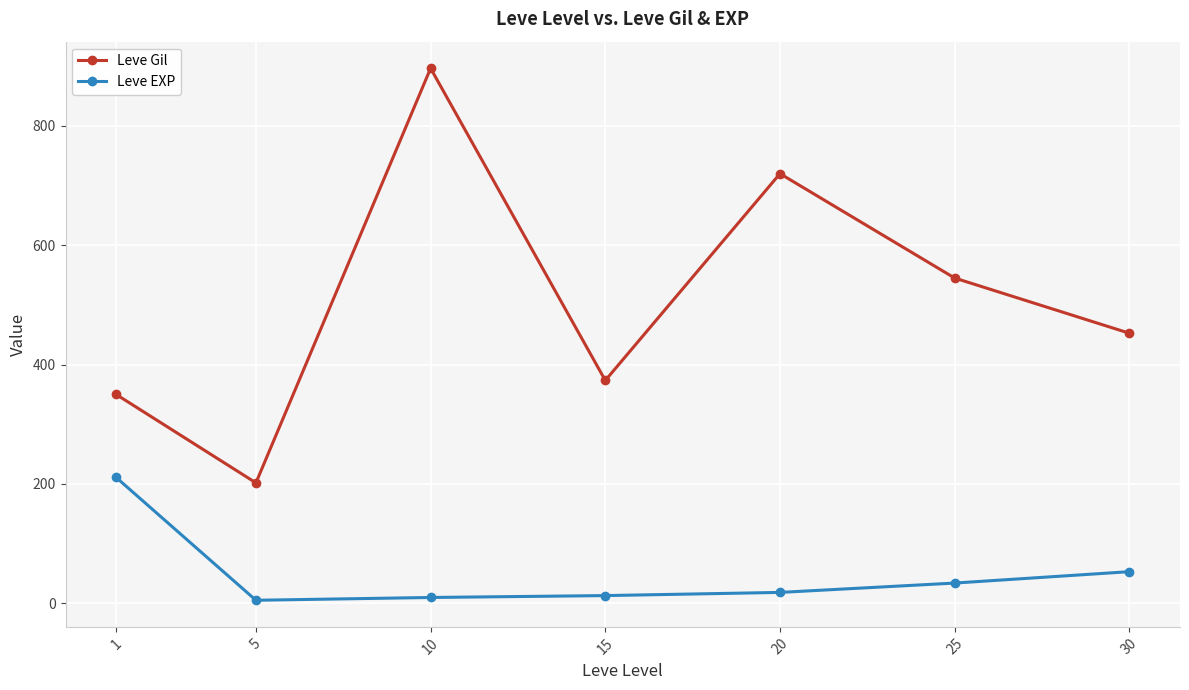

Which series has the widest spread of values?

Leve Gil